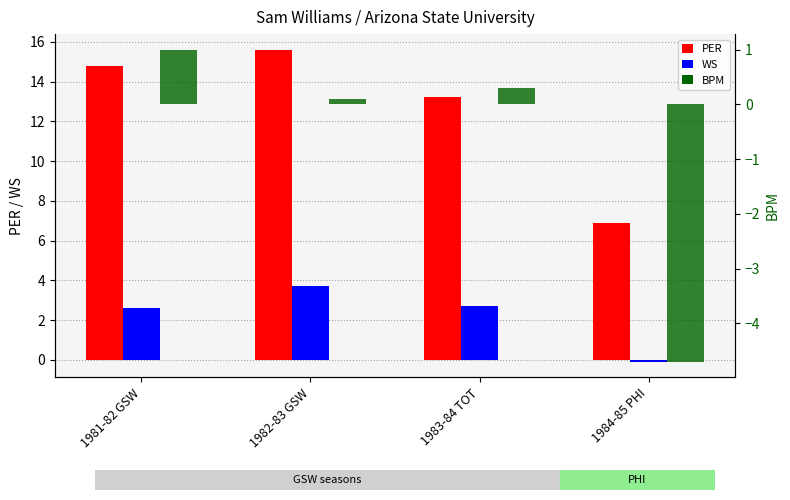

Is it true that PER equals 22.4 at 1981-82 GSW?

False